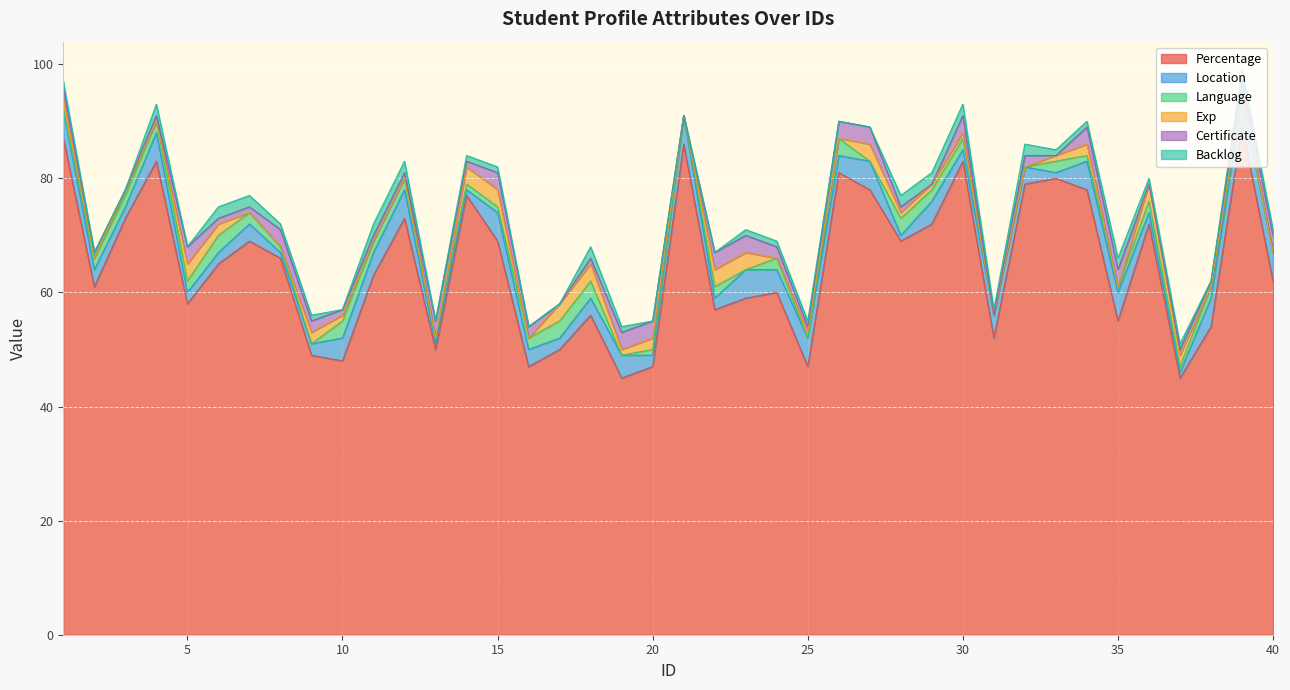

How many times do Certificate and Language cross each other?

13